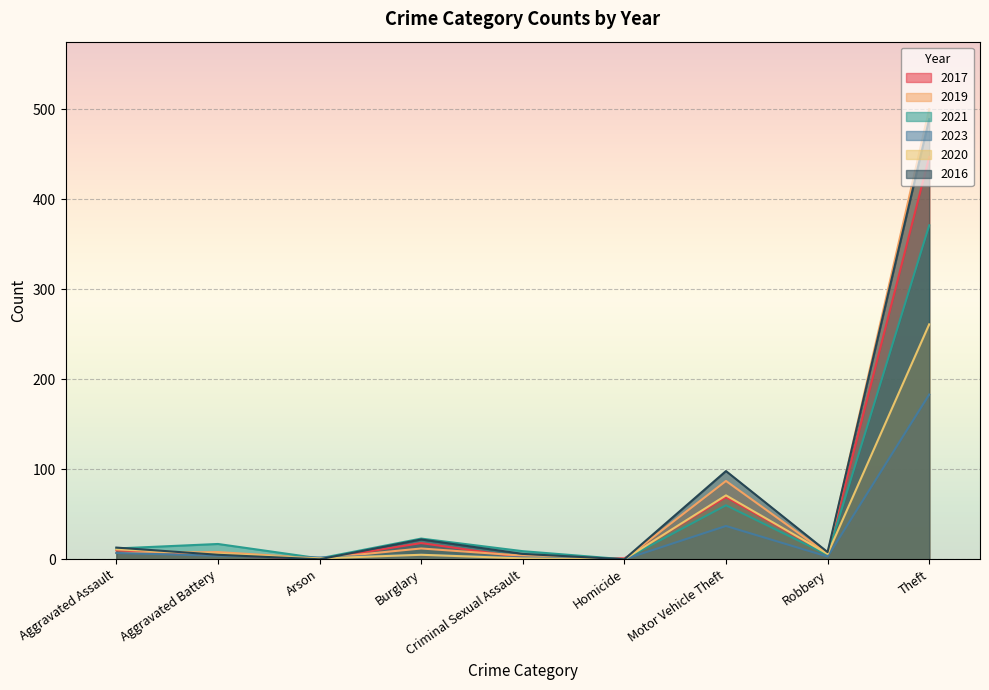

What is the label of the 4th point from the left?

Burglary